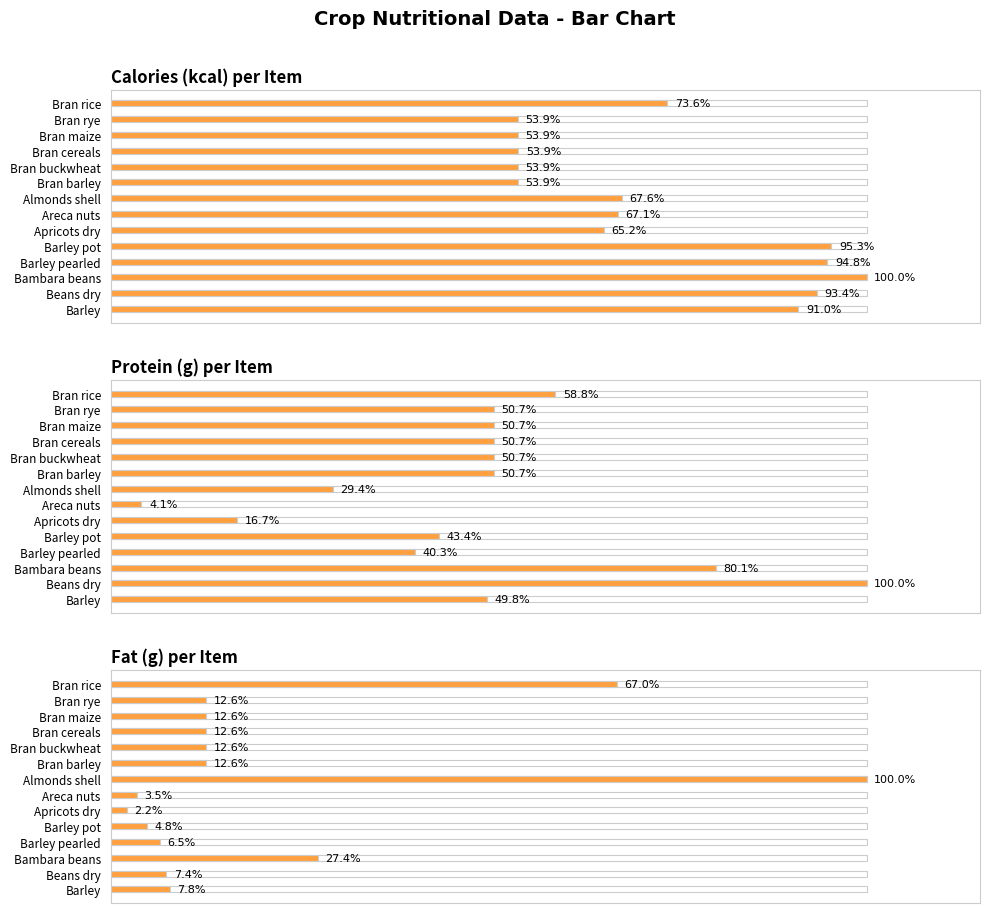

How many distinct data groups are displayed?

1